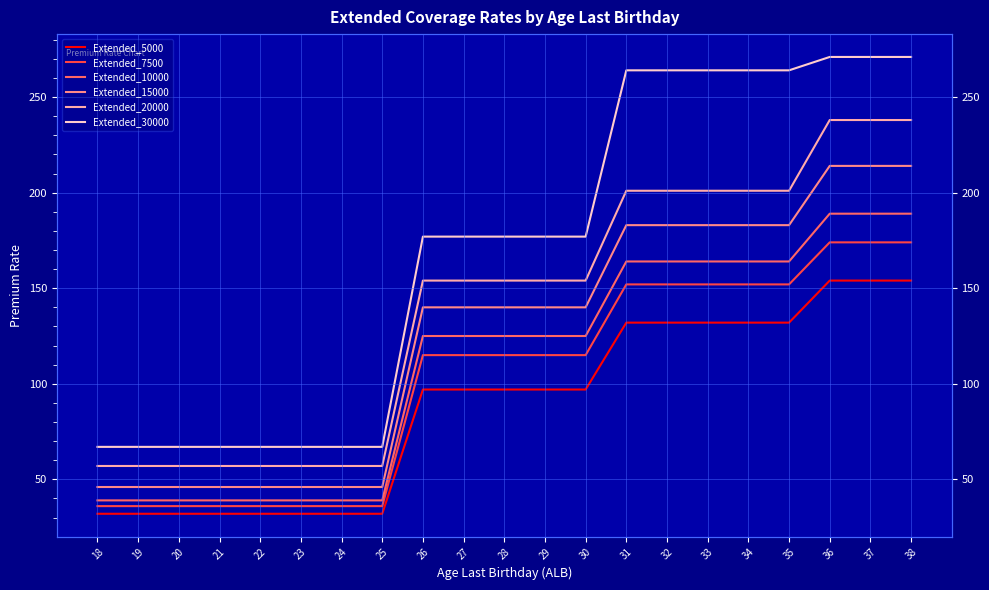

Which series has the widest spread of values?

Extended_30000